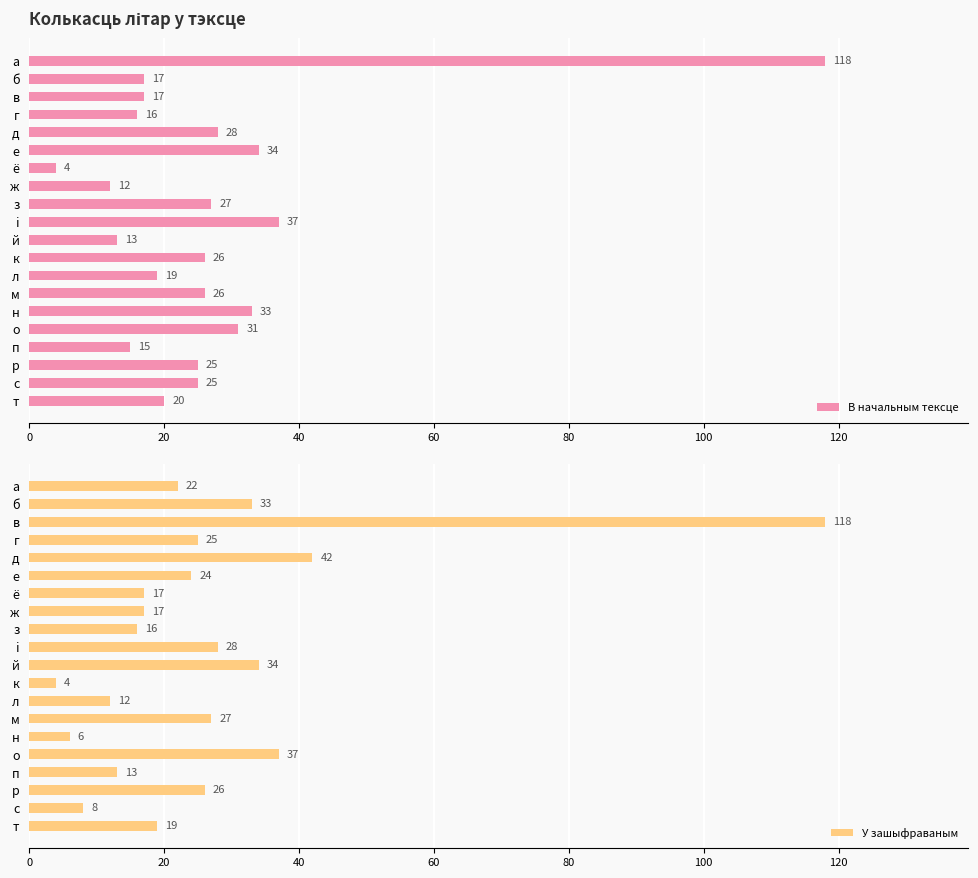

At which label does В начальным тексце reach its minimum?

ё